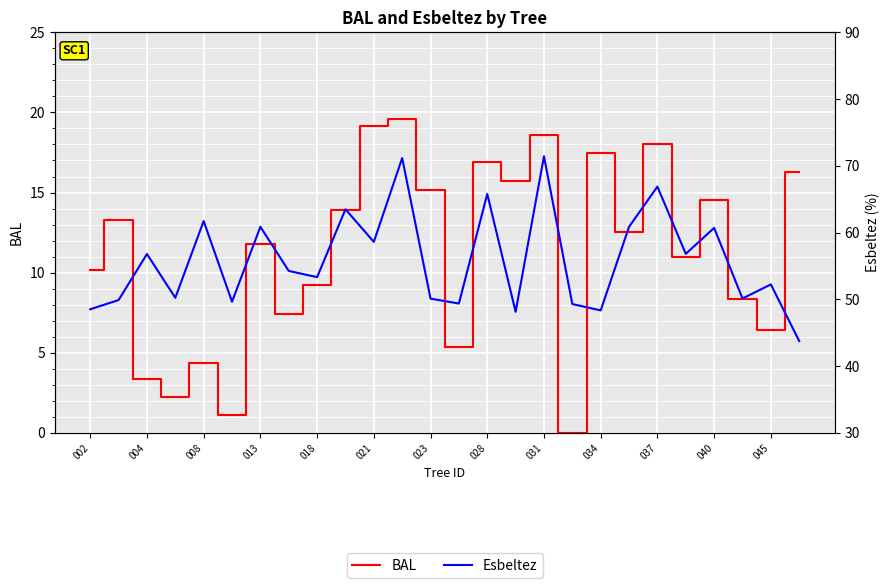

At 031, list the series in order from smallest to largest.

BAL, Esbeltez